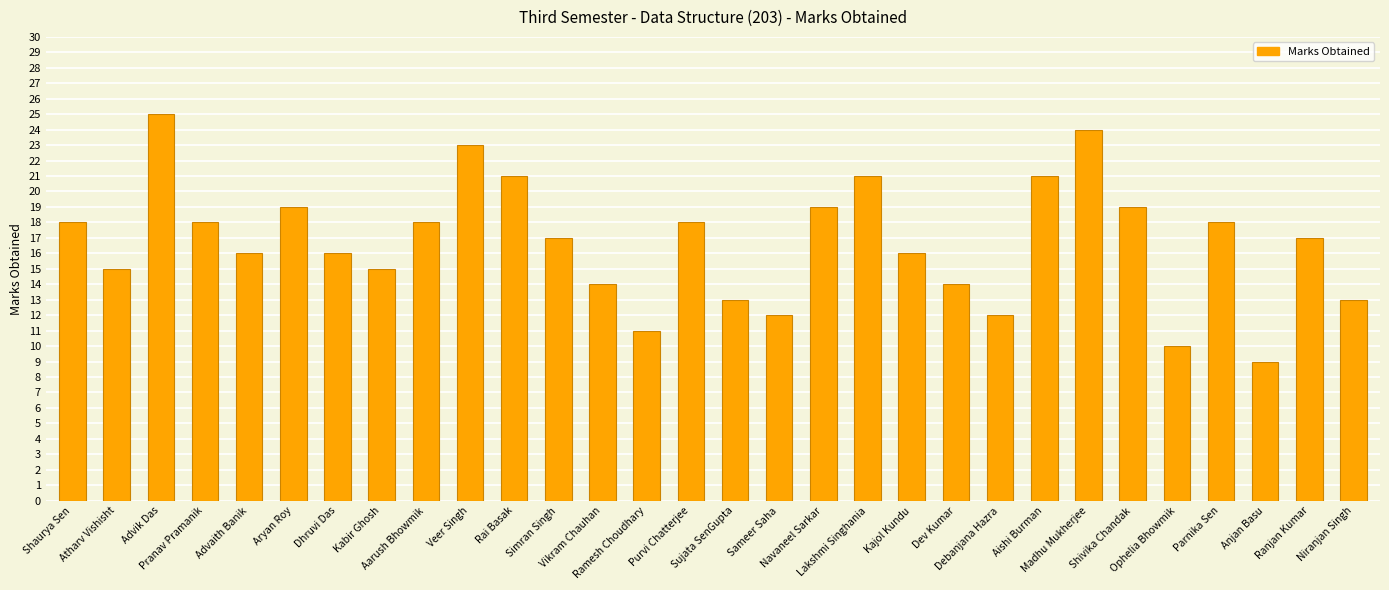

Approximately how many times larger is the value at Ramesh Choudhary compared to Madhu Mukherjee?

0.5